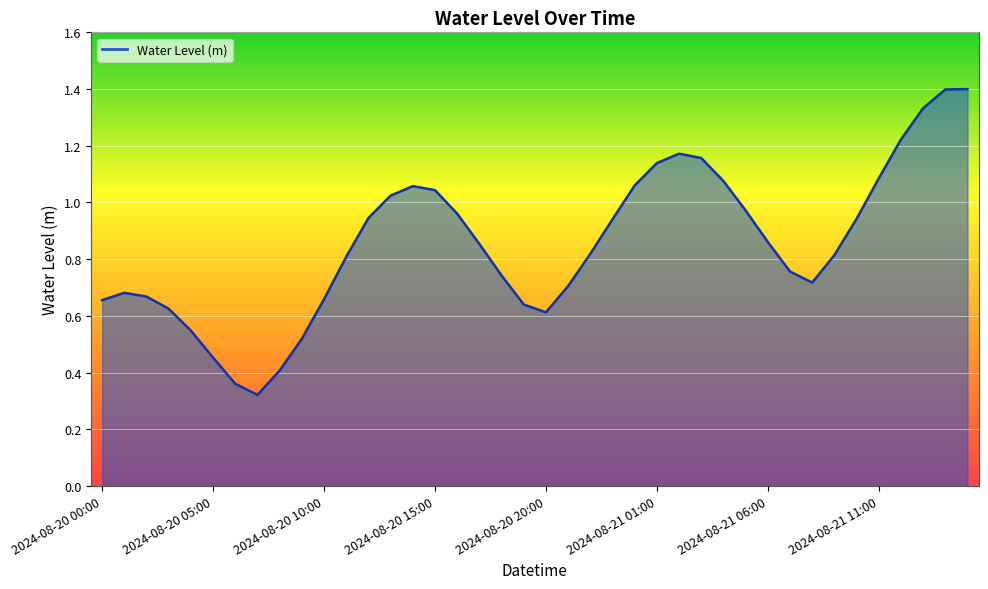

How many lines are shown in the chart?

1